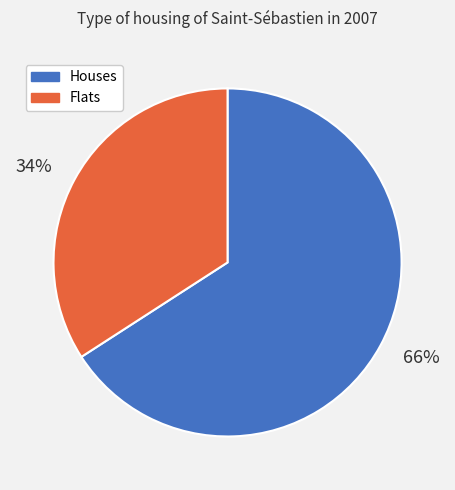

True or false: 34% accounts for 34% of the total.

True